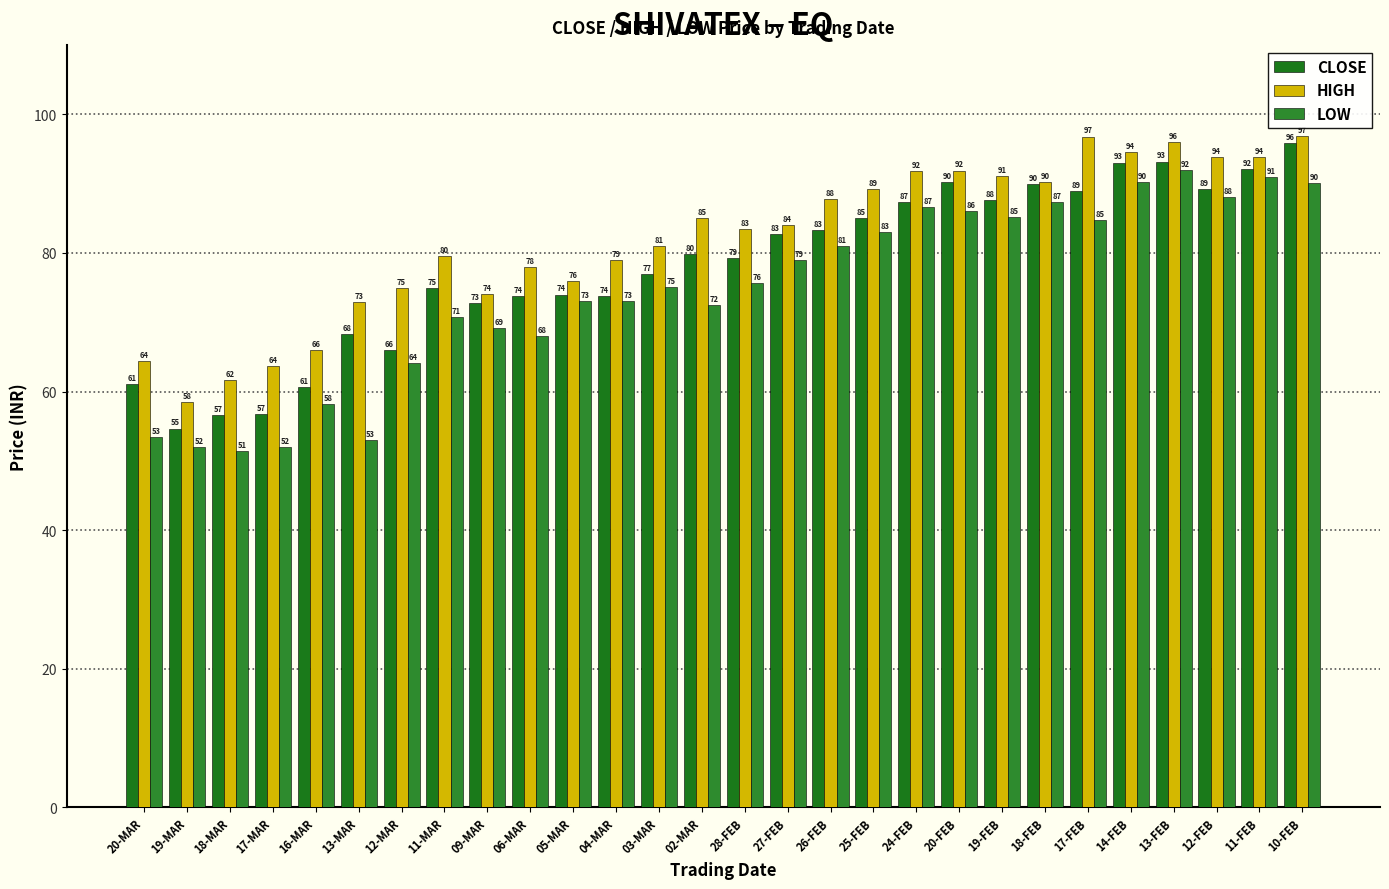

What are all the series names shown in the legend?

CLOSE, HIGH, LOW